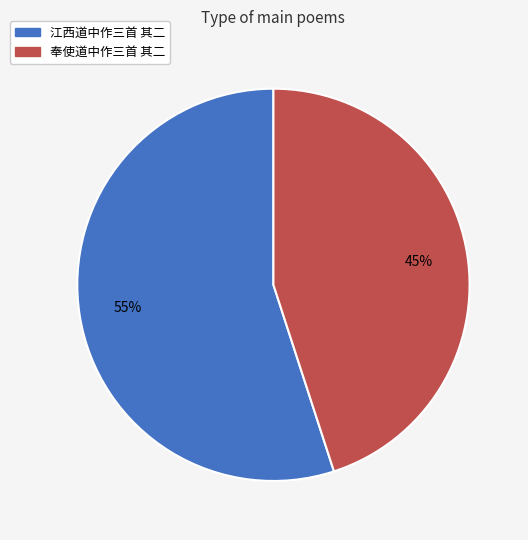

Approximately how many times larger is the value at 江西道中作三首 其二 compared to 奉使道中作三首 其二?

1.2